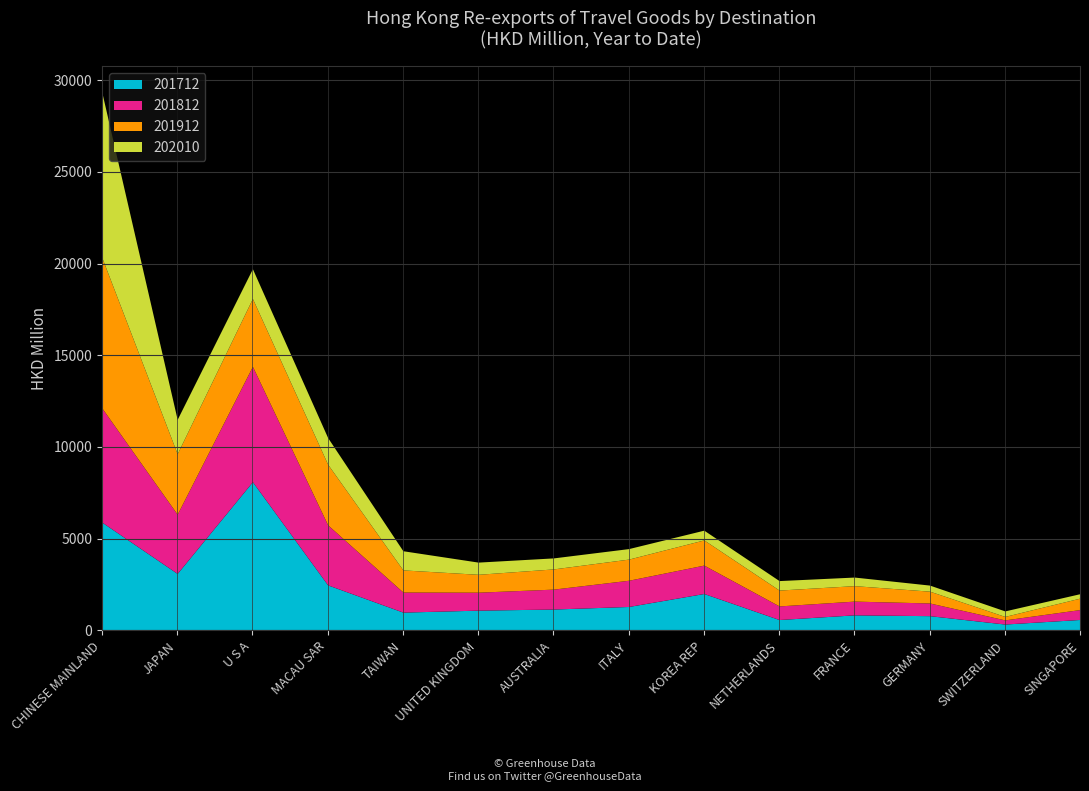

What position from the right is MACAU SAR?

11